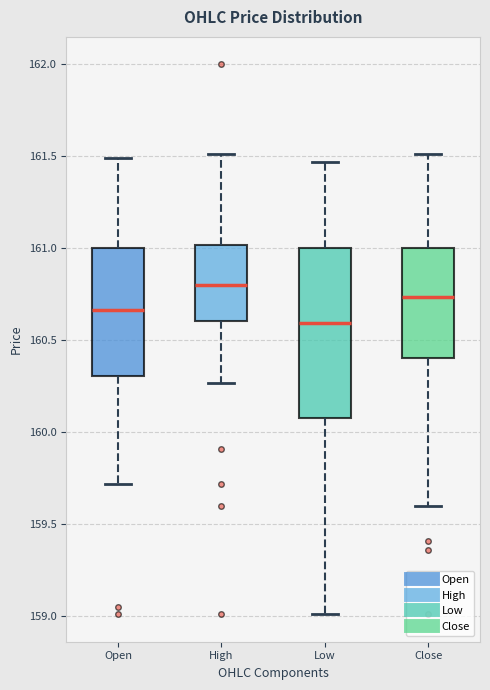

Reading left to right, transcribe this box plot: for each box, give where its median line is, the range the box spans, and where its two whiskers end, as read against the y-axis. The values are not printed on the chart, so give them approximately, as read against the axis.

Open: median 160.65, box 160.30 to 161.00, whiskers 159.70 to 161.50
High: median 160.80, box 160.60 to 161.00, whiskers 160.25 to 161.50
Low: median 160.60, box 160.10 to 161.00, whiskers 159.00 to 161.45
Close: median 160.75, box 160.40 to 161.00, whiskers 159.60 to 161.50